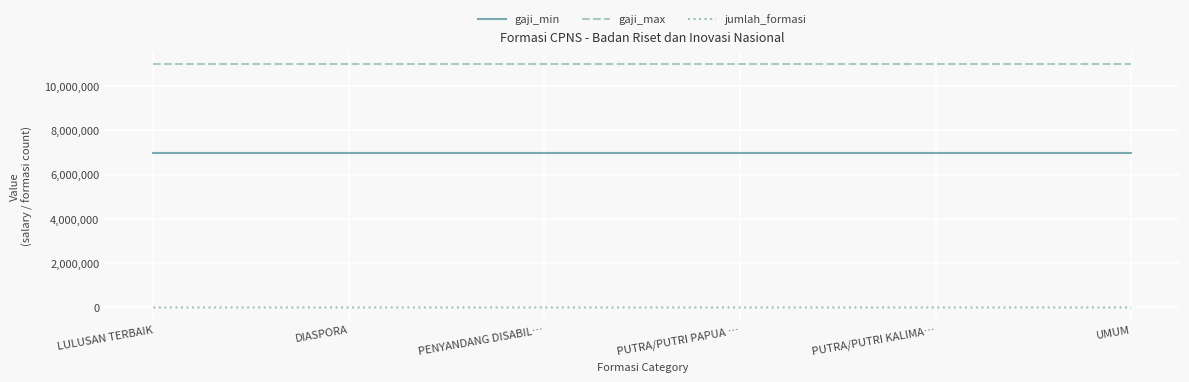

What is the minimum value for gaji_max?

11000000